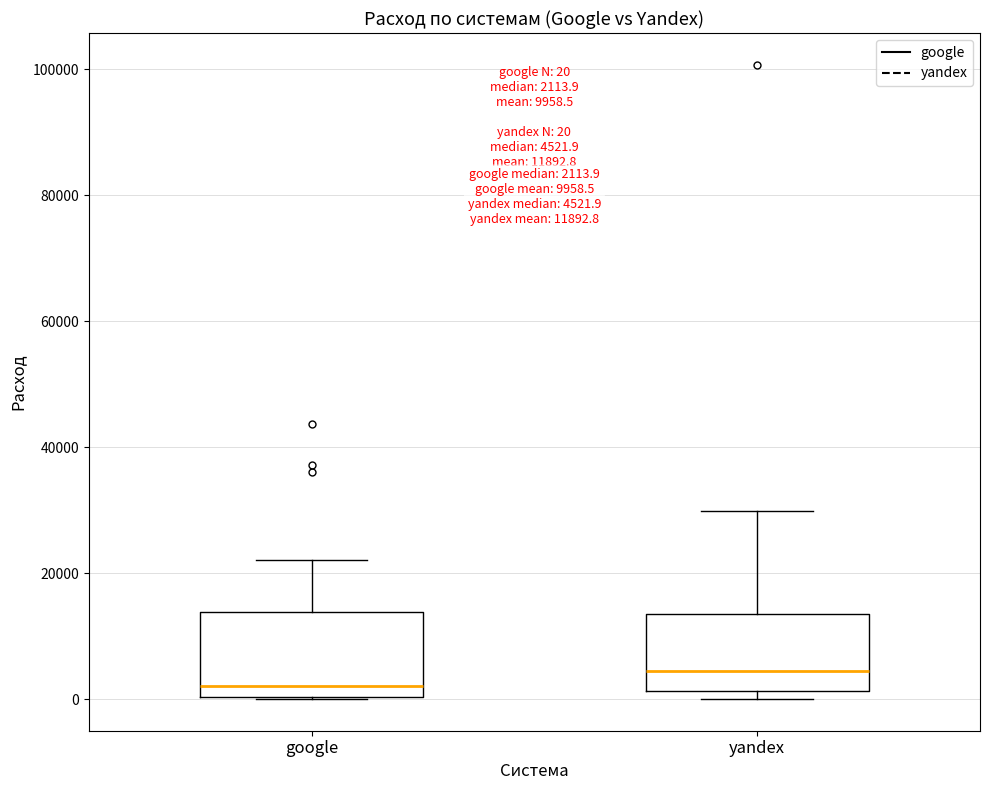

Which box has the lowest median line?

google